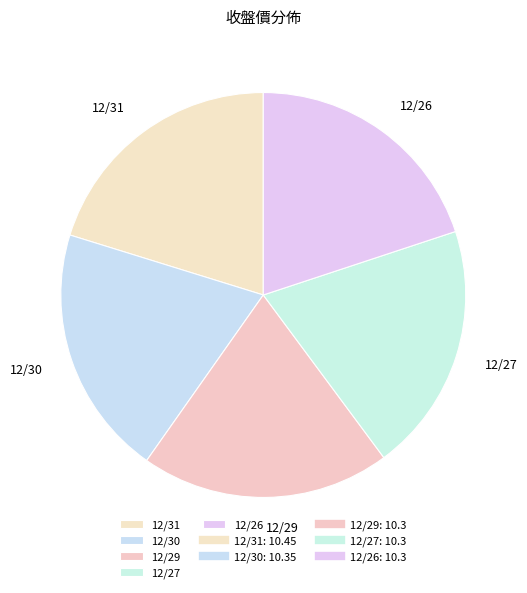

Is there any slice that represents more than half of the pie?

No